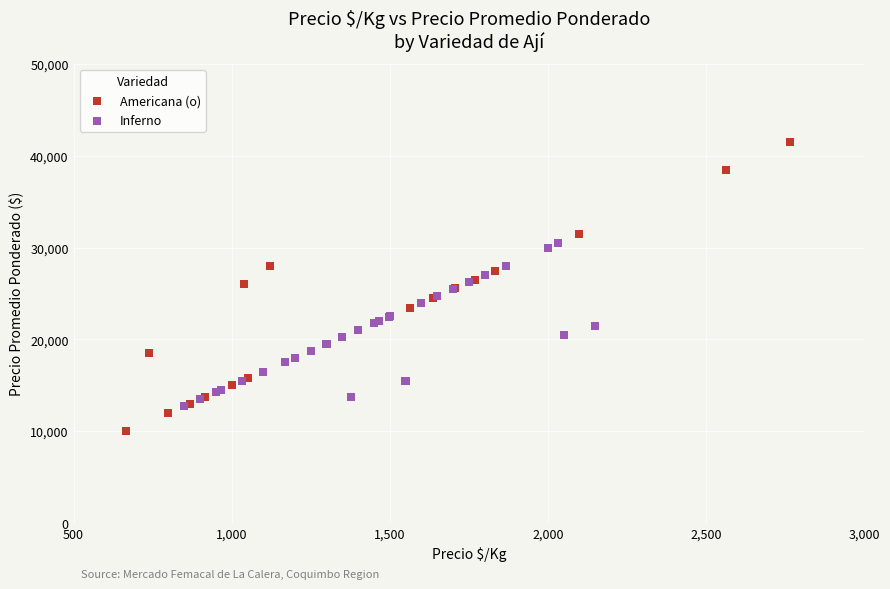

Which series reaches the maximum Y coordinate?

Americana (o)